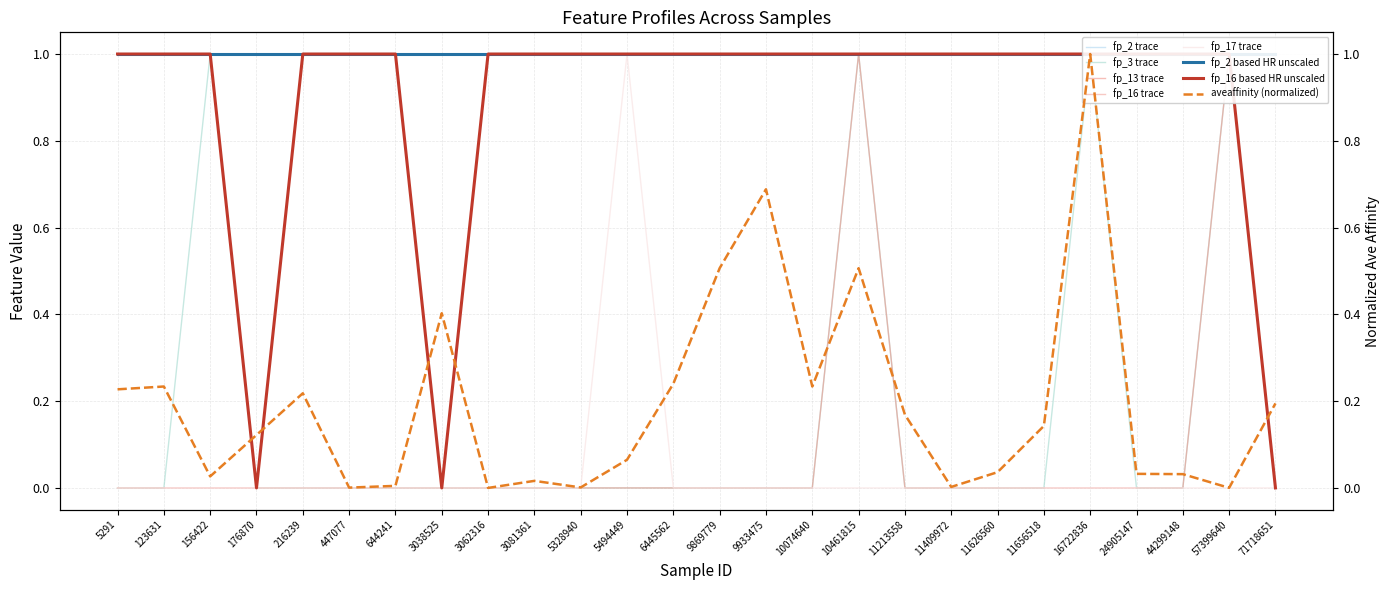

True or false: fp_3 has more than 2 points higher than both neighbors.

True